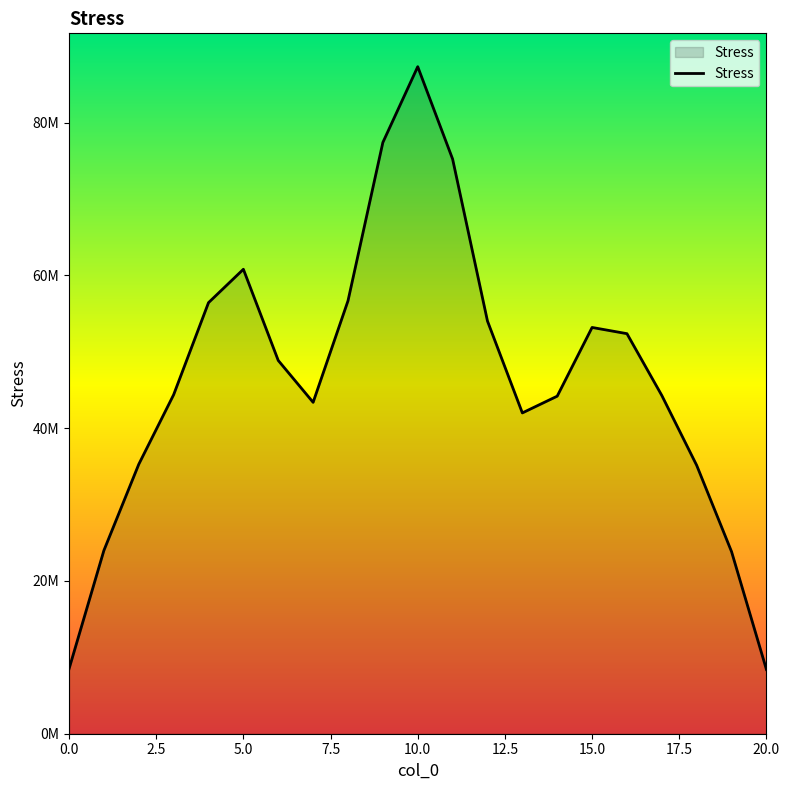

What is the value of the 11th point from the left?

87317287.6